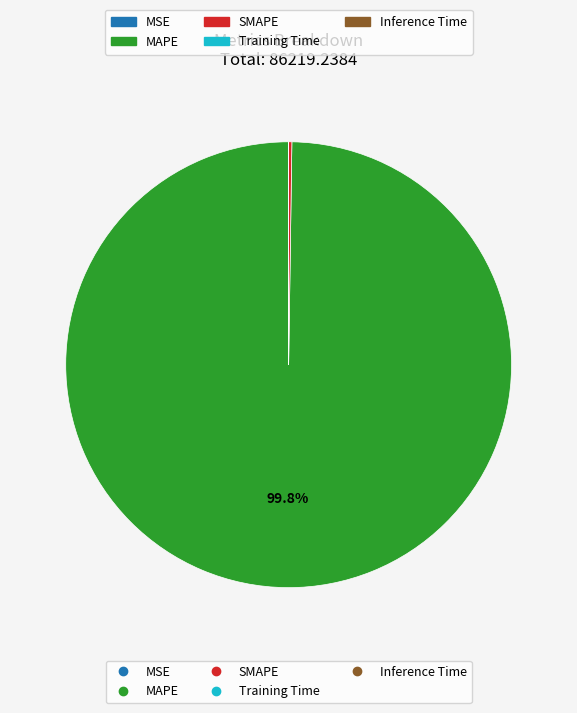

Is there any slice that represents more than half of the pie?

Yes